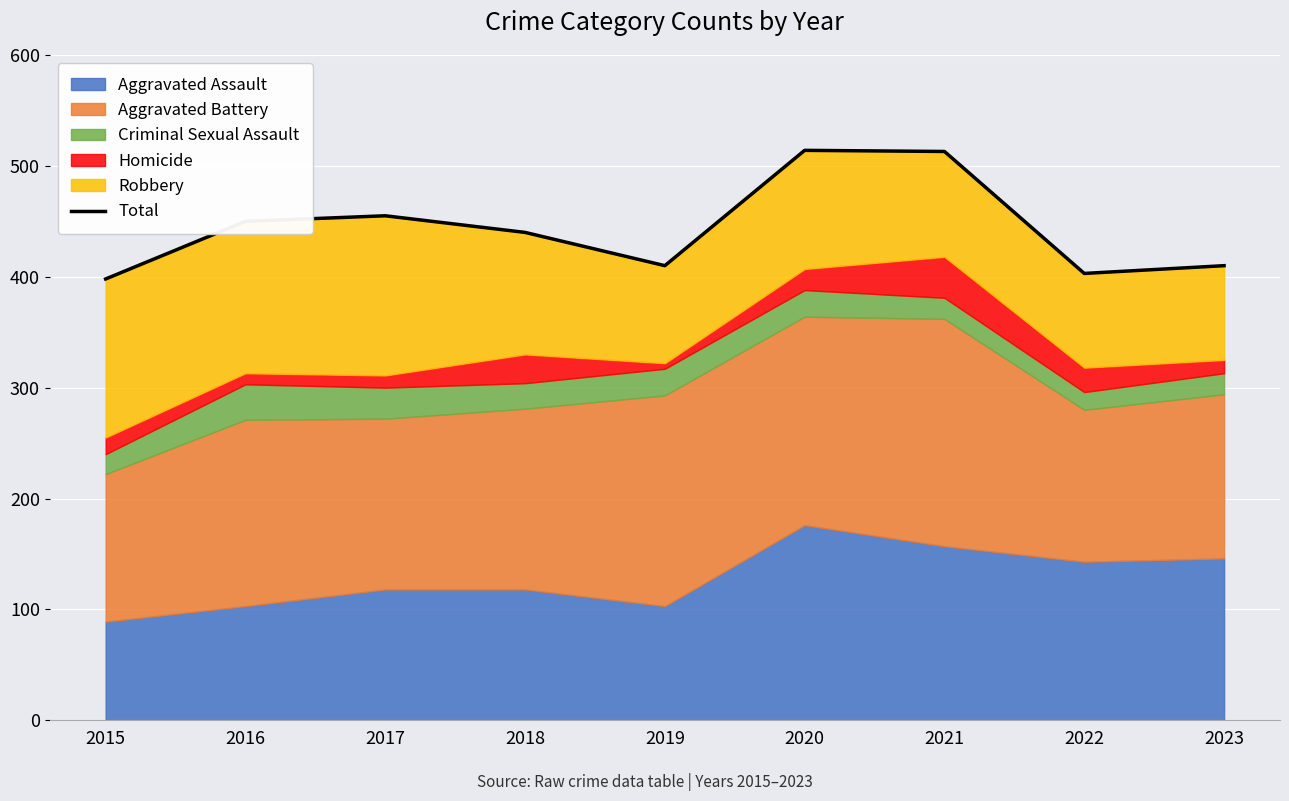

Is it true that the value at 2018 is 100?

False